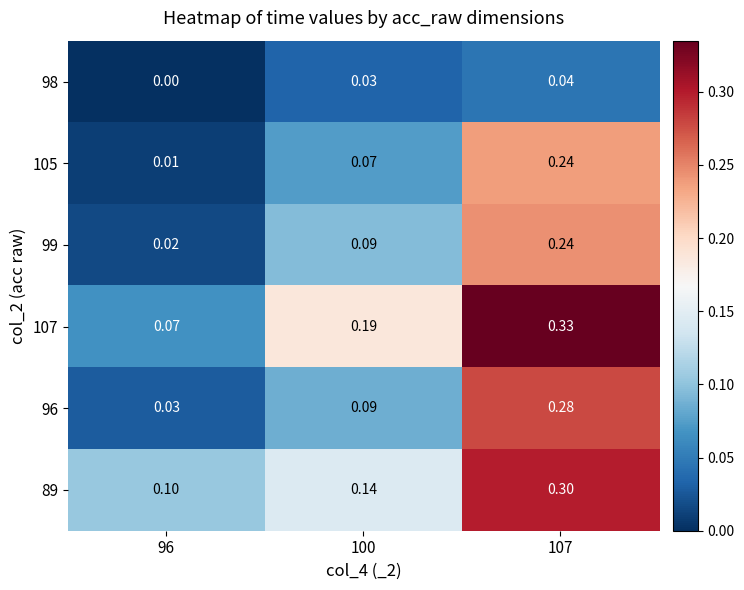

Which series changed the most between 96 and 100?

107